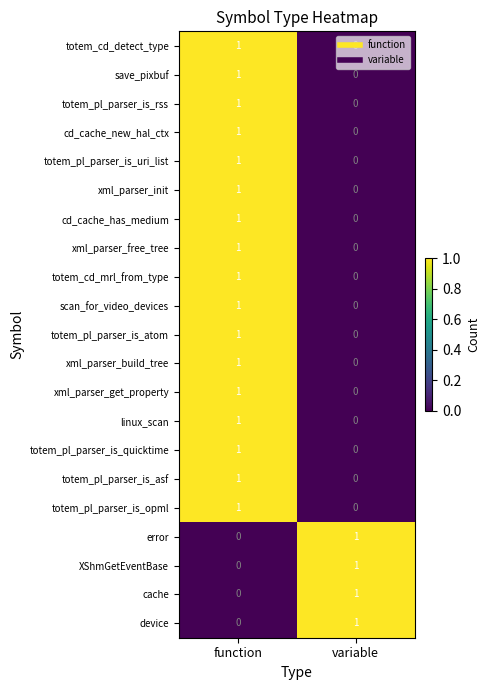

Is it true that xml_parser_init equals 1 at function?

True